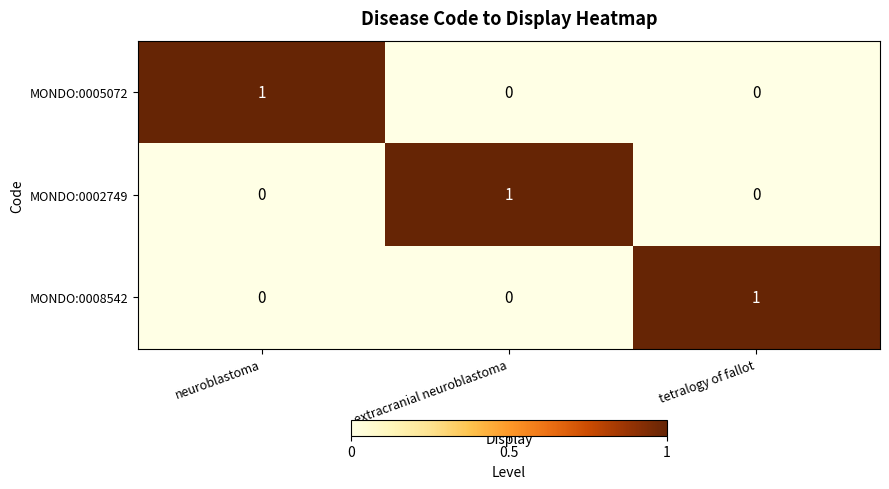

Reading left to right, what are all the values shown in this chart?

MONDO:0005072: neuroblastoma=1	extracranial neuroblastoma=0	tetralogy of fallot=0
MONDO:0002749: neuroblastoma=0	extracranial neuroblastoma=1	tetralogy of fallot=0
MONDO:0008542: neuroblastoma=0	extracranial neuroblastoma=0	tetralogy of fallot=1